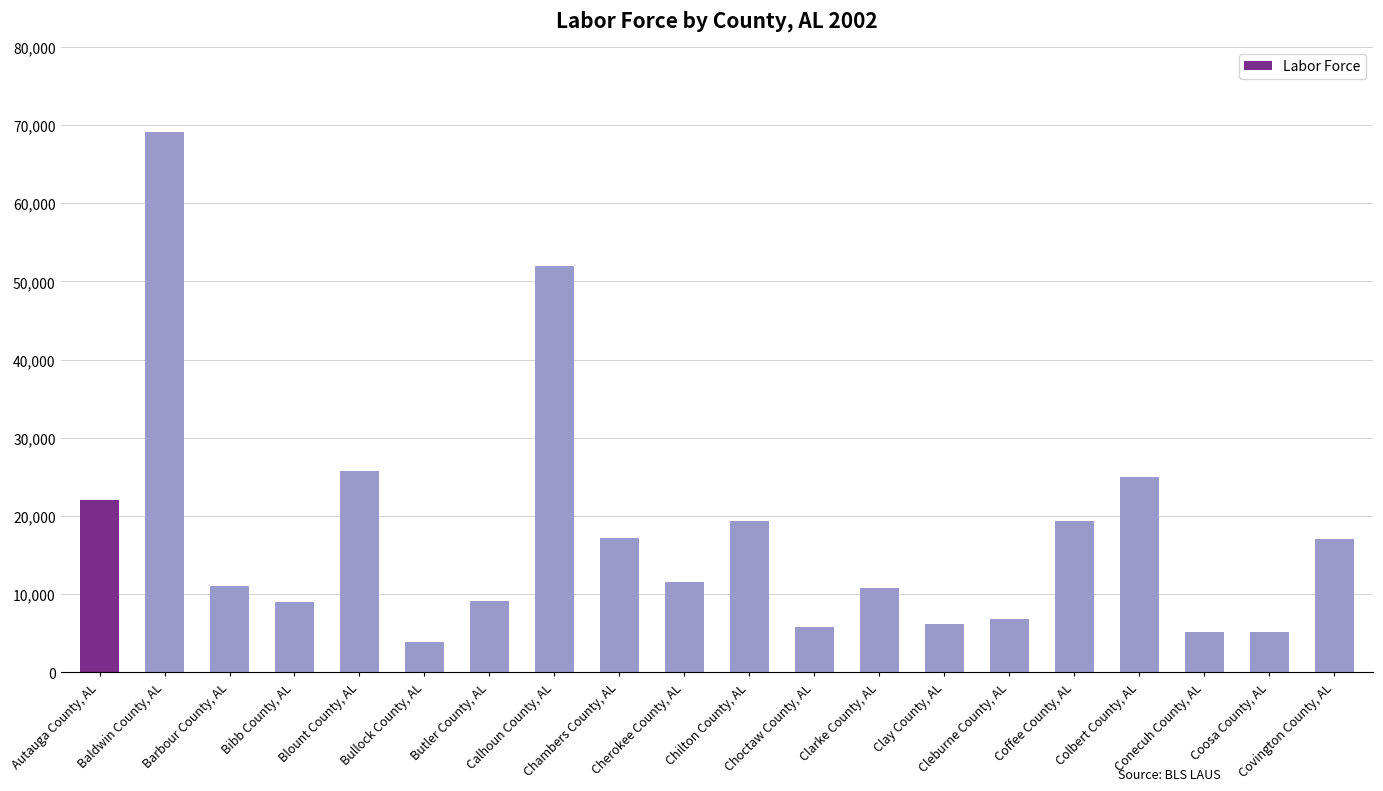

Rank the categories by value from highest to lowest.

Baldwin County, AL, Calhoun County, AL, Blount County, AL, Colbert County, AL, Autauga County, AL, Chilton County, AL, Coffee County, AL, Chambers County, AL, Covington County, AL, Cherokee County, AL, Barbour County, AL, Clarke County, AL, Butler County, AL, Bibb County, AL, Cleburne County, AL, Clay County, AL, Choctaw County, AL, Coosa County, AL, Conecuh County, AL, Bullock County, AL